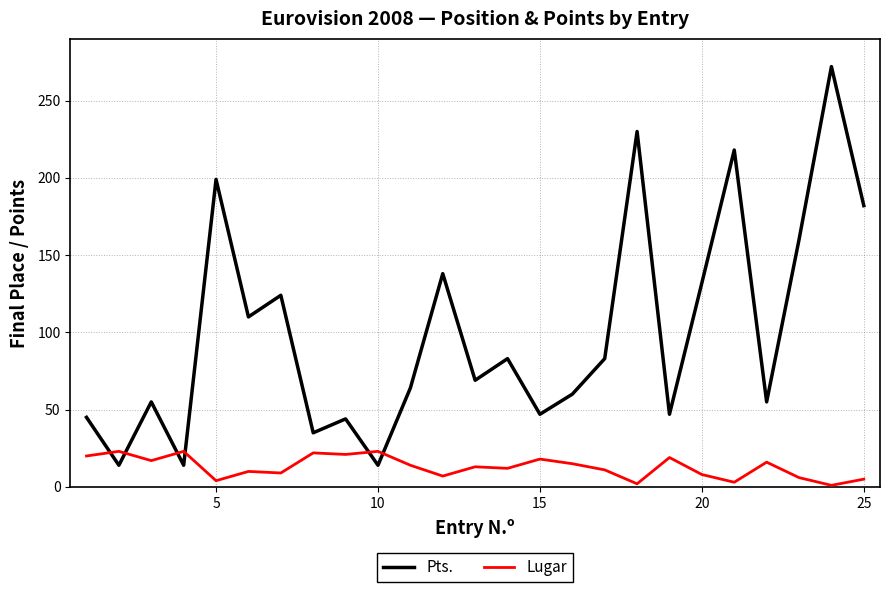

True or false: Lugar and Pts. intersect in this chart.

True